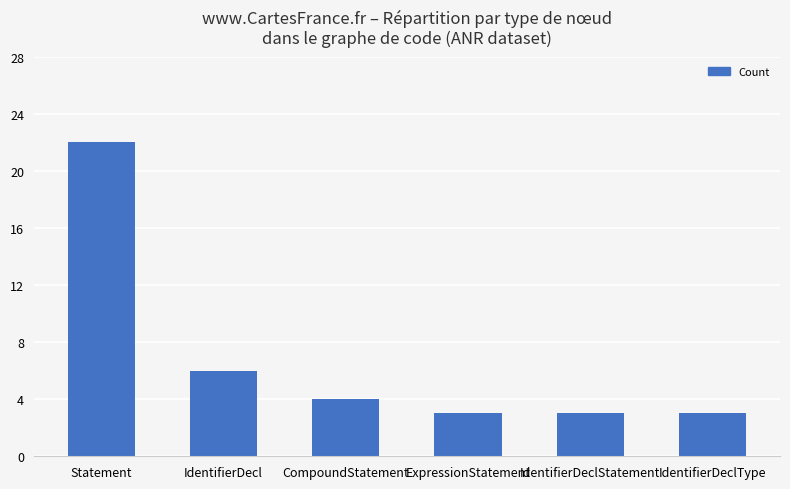

What is the sum of the values at IdentifierDecl and IdentifierDeclStatement?

9